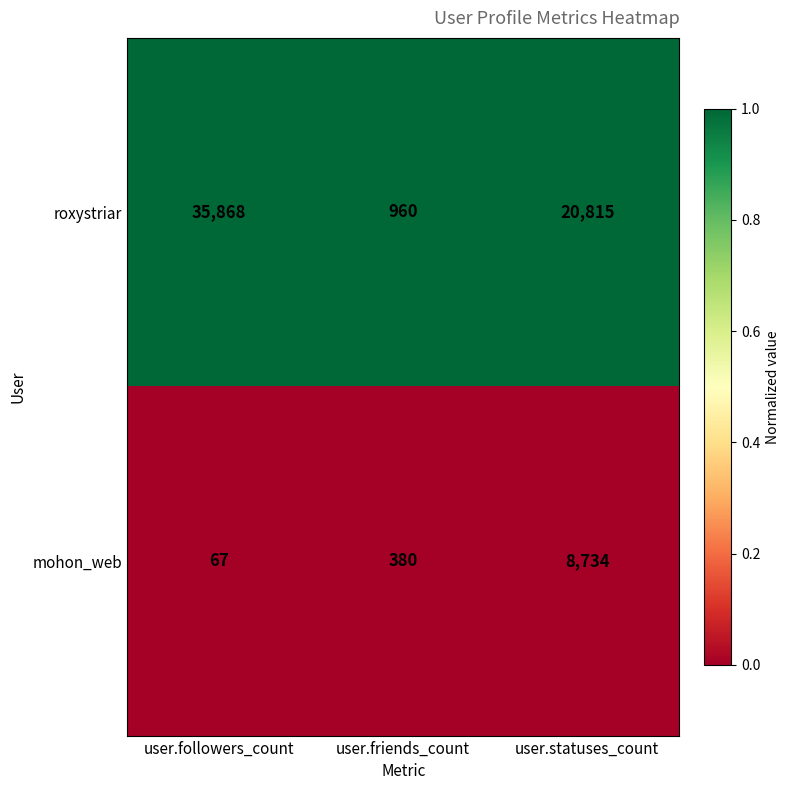

List the series in order of their peak value, lowest first.

mohon_web, roxystriar